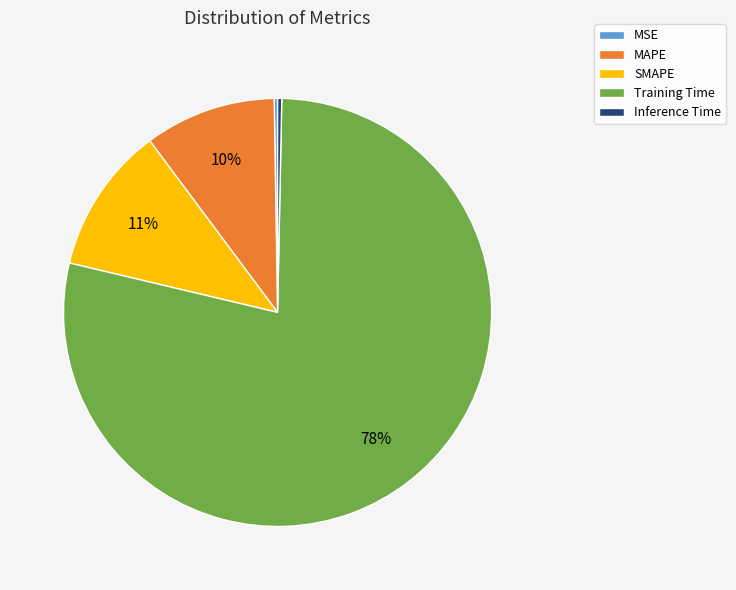

Is it true that SMAPE is 2% of the pie?

False